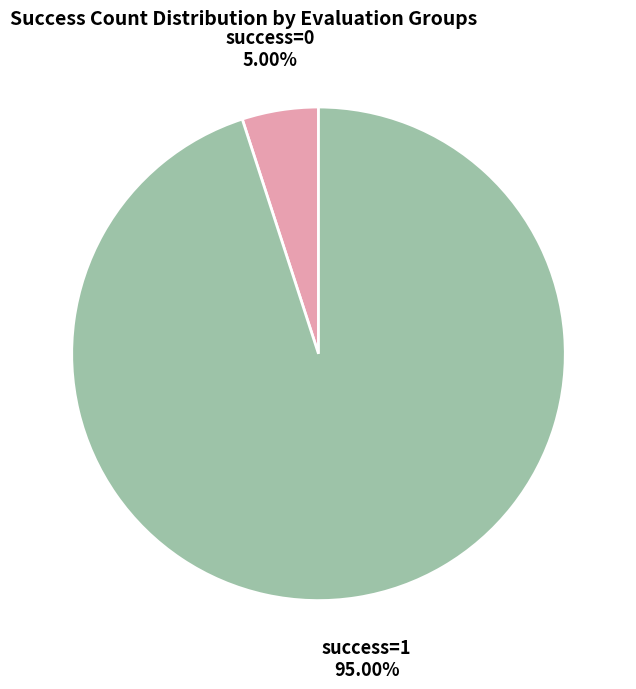

Does any single category account for the majority?

Yes